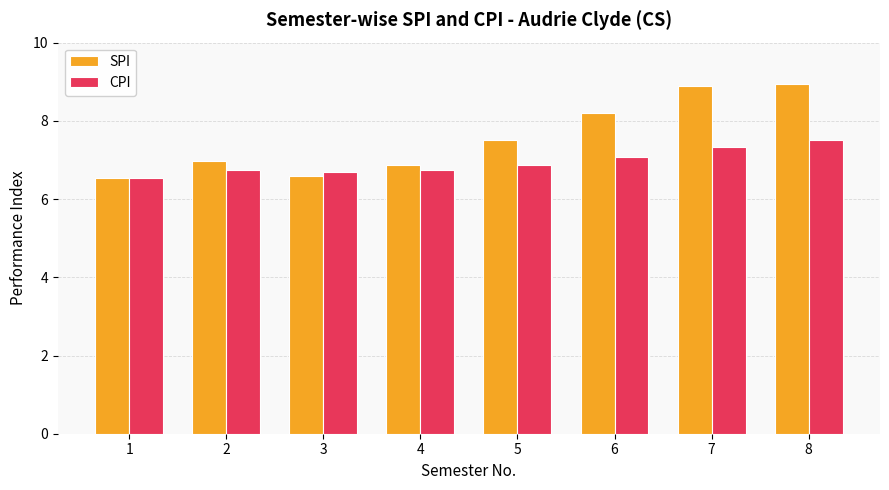

The CPI series shows 6.5 at 1. True or false?

True